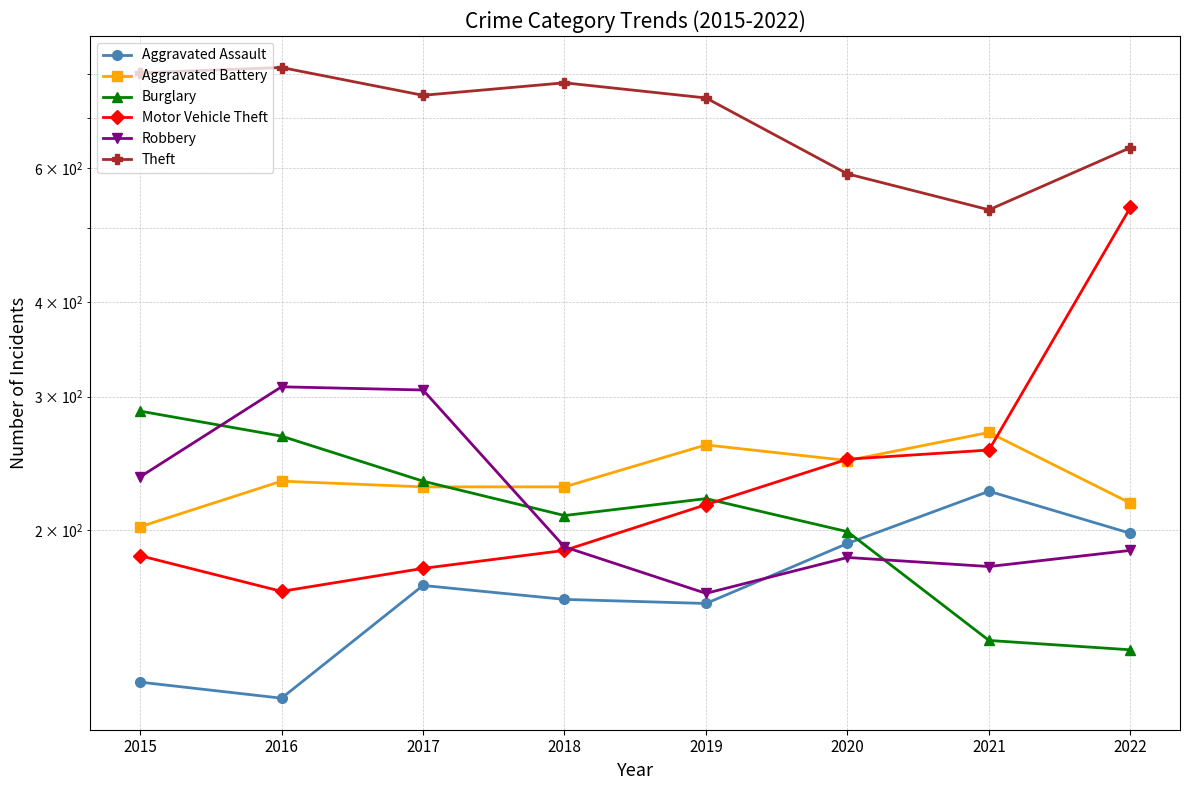

The Theft series shows 802 at 2015. True or false?

True